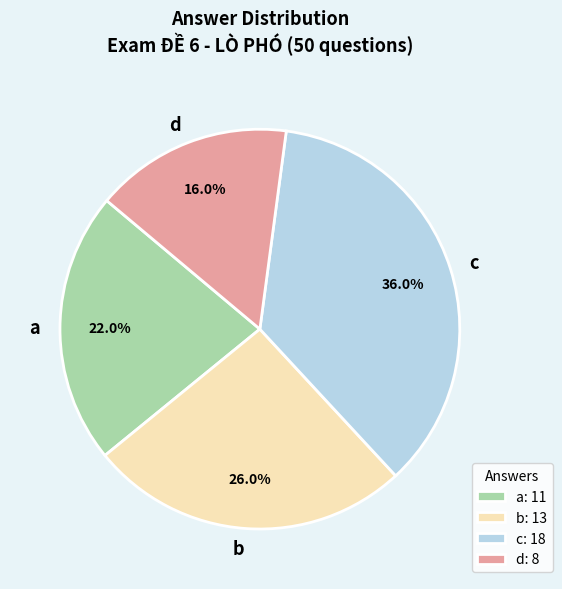

The d slice represents 31% of the pie. True or false?

False